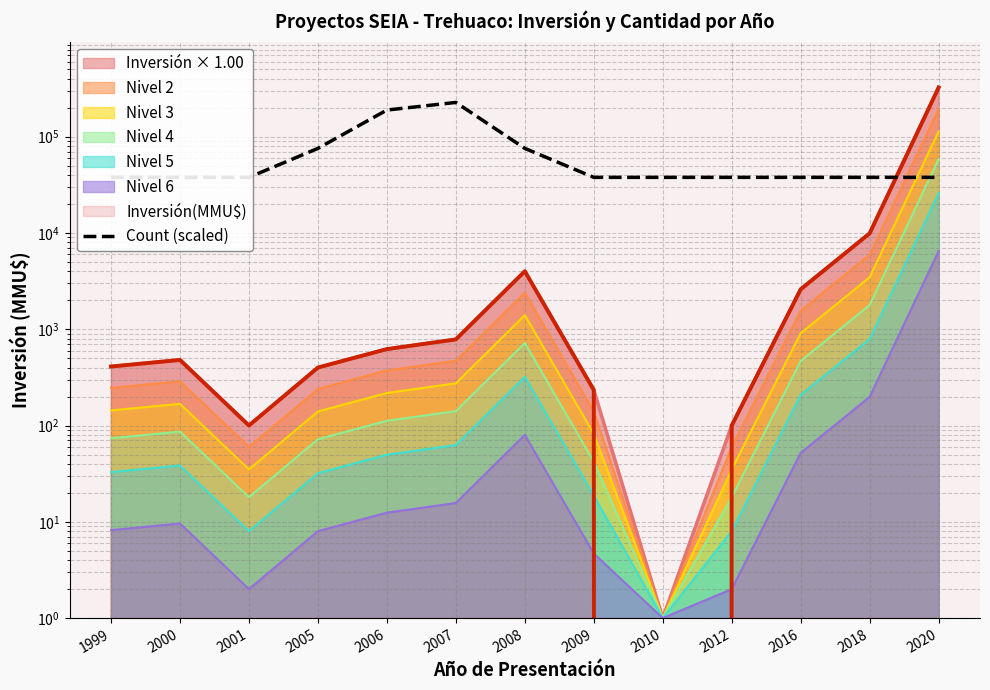

How many lines are shown in the chart?

1